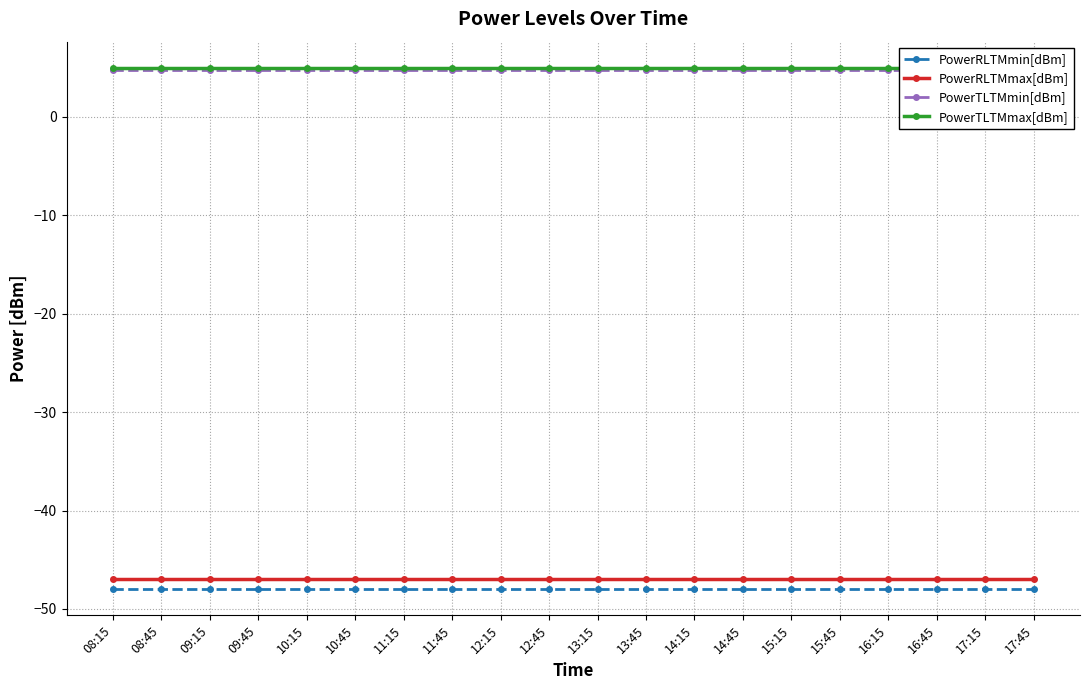

What is the maximum value shown in the chart?

5.0